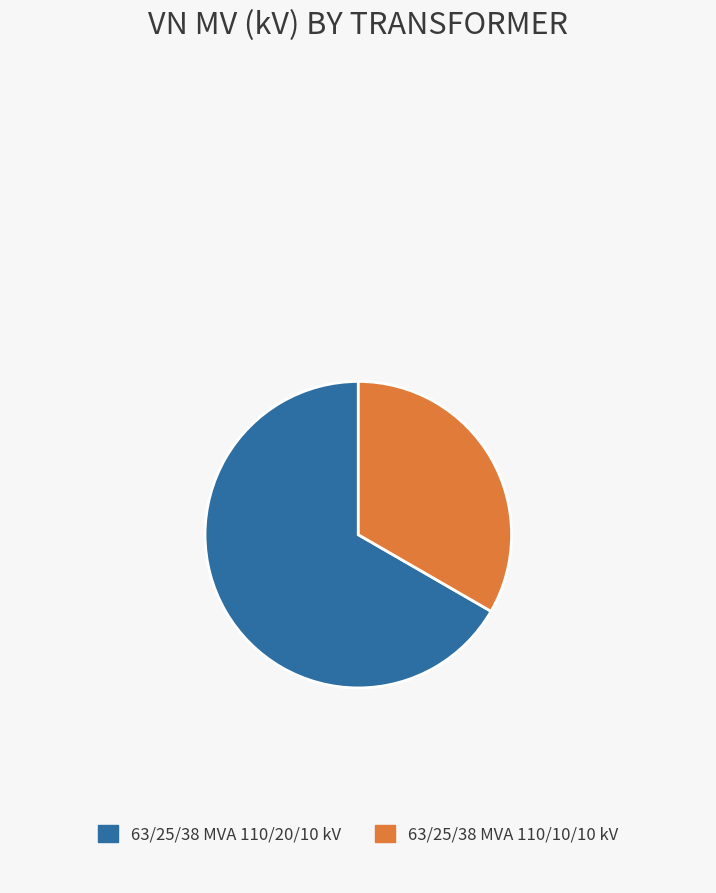

Does 63/25/38 MVA 110/20/10 kV account for over 50% of the chart?

Yes